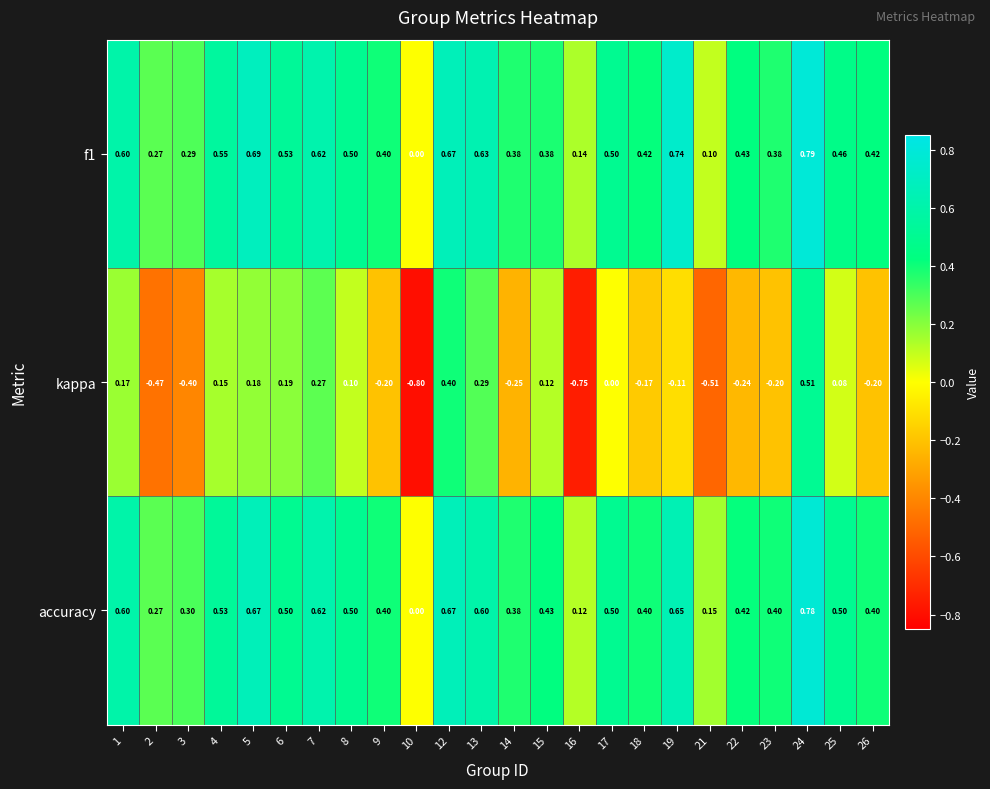

Is the value of f1 at 17 greater than the value of kappa at 16?

Yes